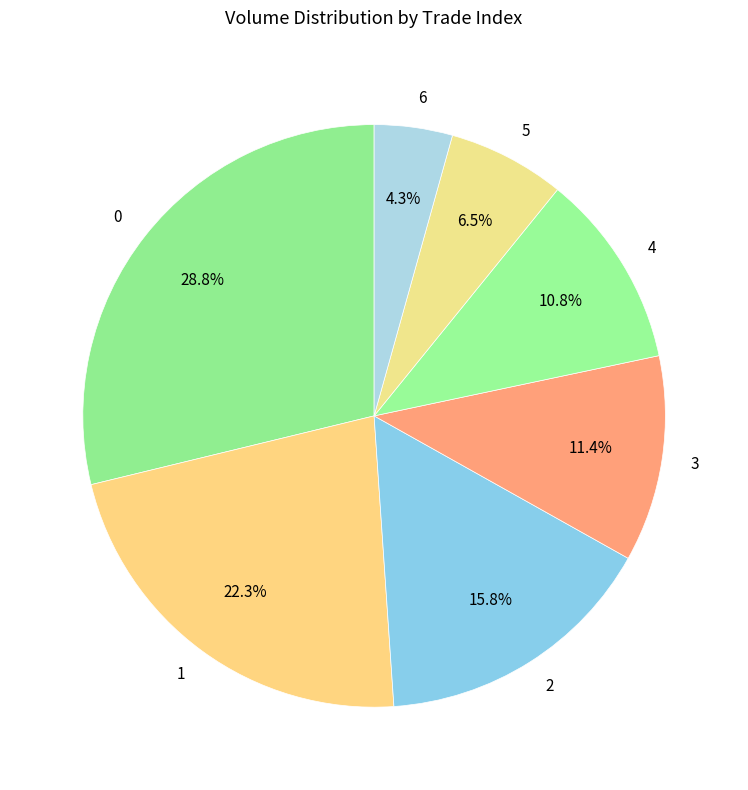

Count the number of slices in the pie.

7